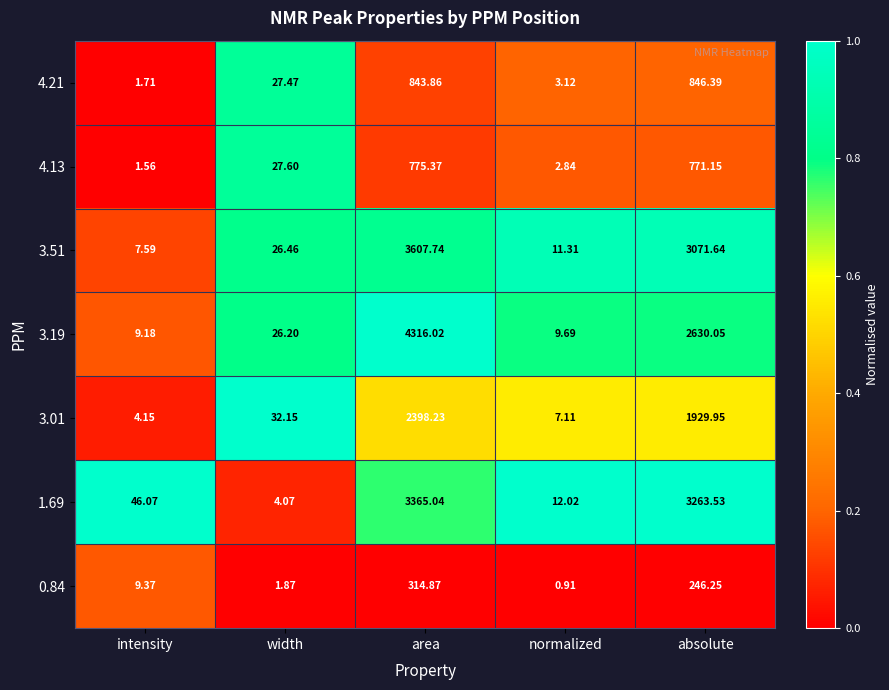

List the labels in order of 4.21 value, largest first.

absolute, area, width, normalized, intensity